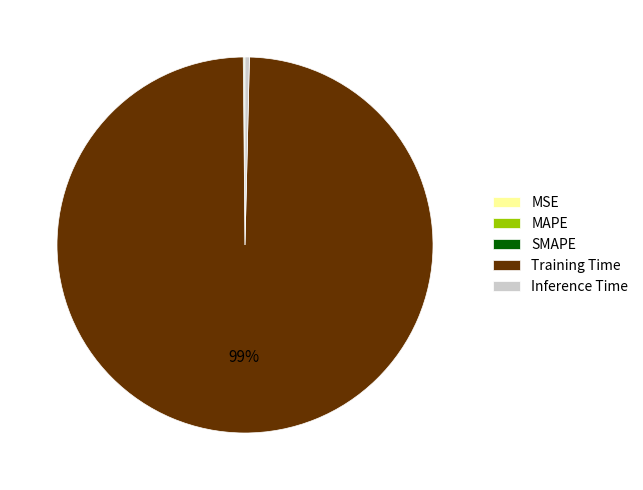

True or false: Inference Time accounts for 7% of the total.

False